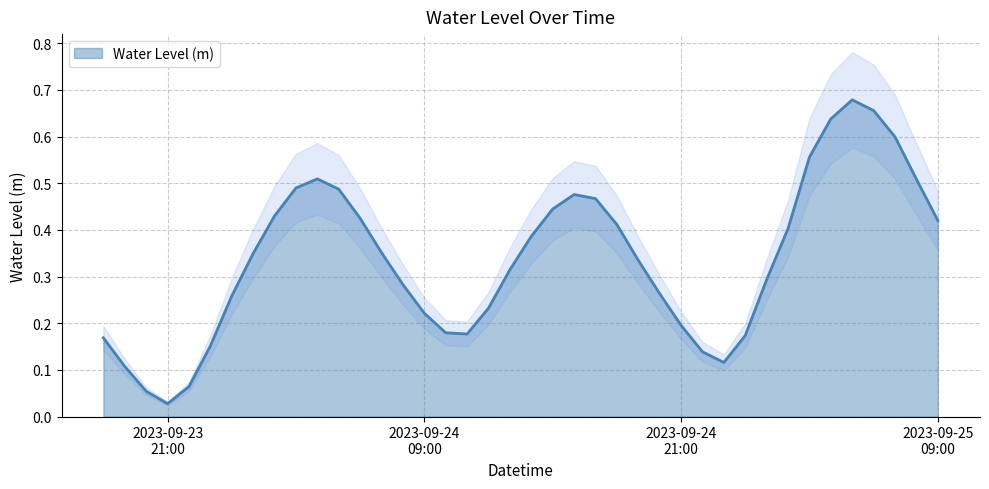

What is the difference between the values at 2023-09-24 16:00:00 and 2023-09-25 05:00:00?

0.2